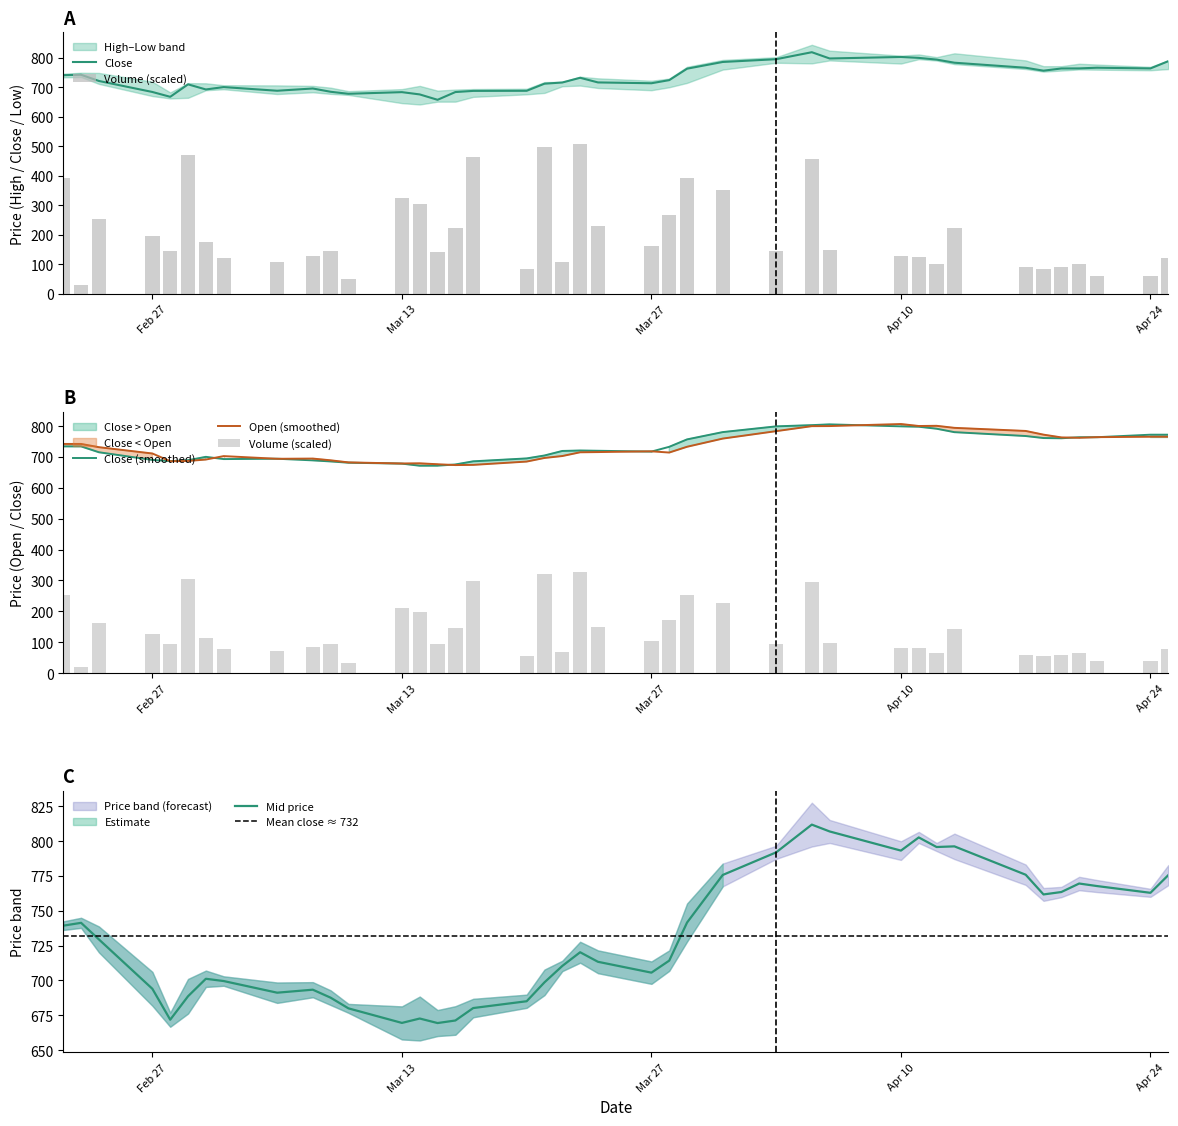

Does the chart contain stacked bars?

No